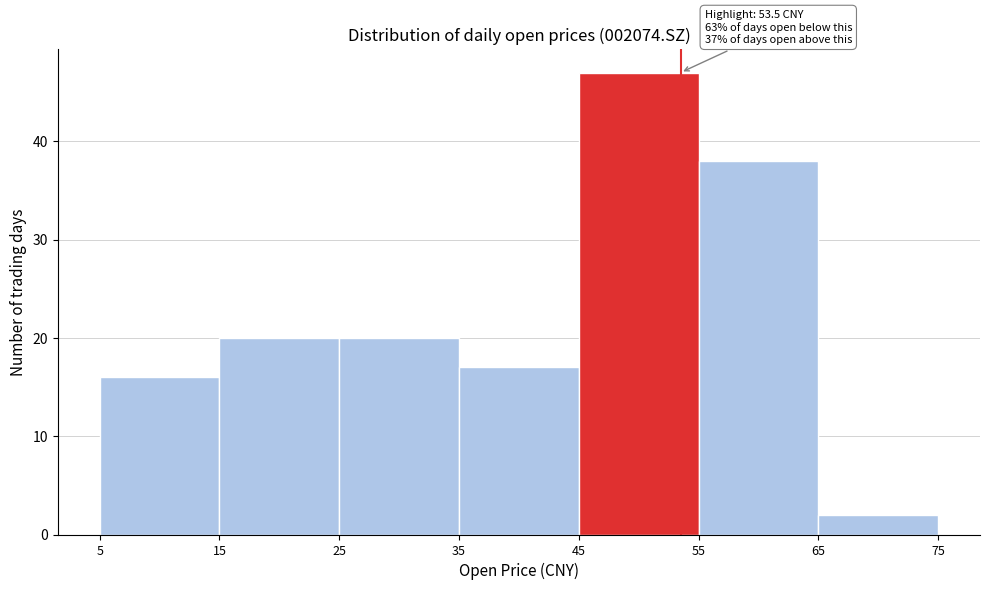

Which range on the x-axis has the tallest bar?

45 to 55